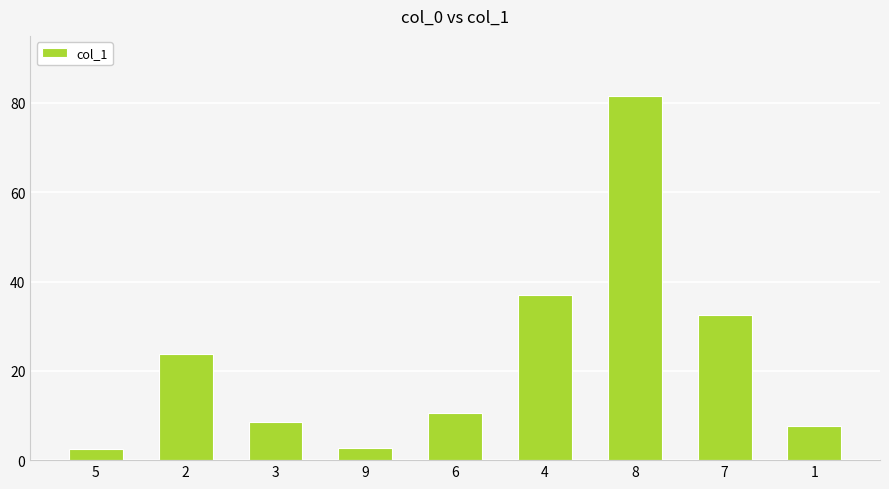

Are the bars horizontal?

No